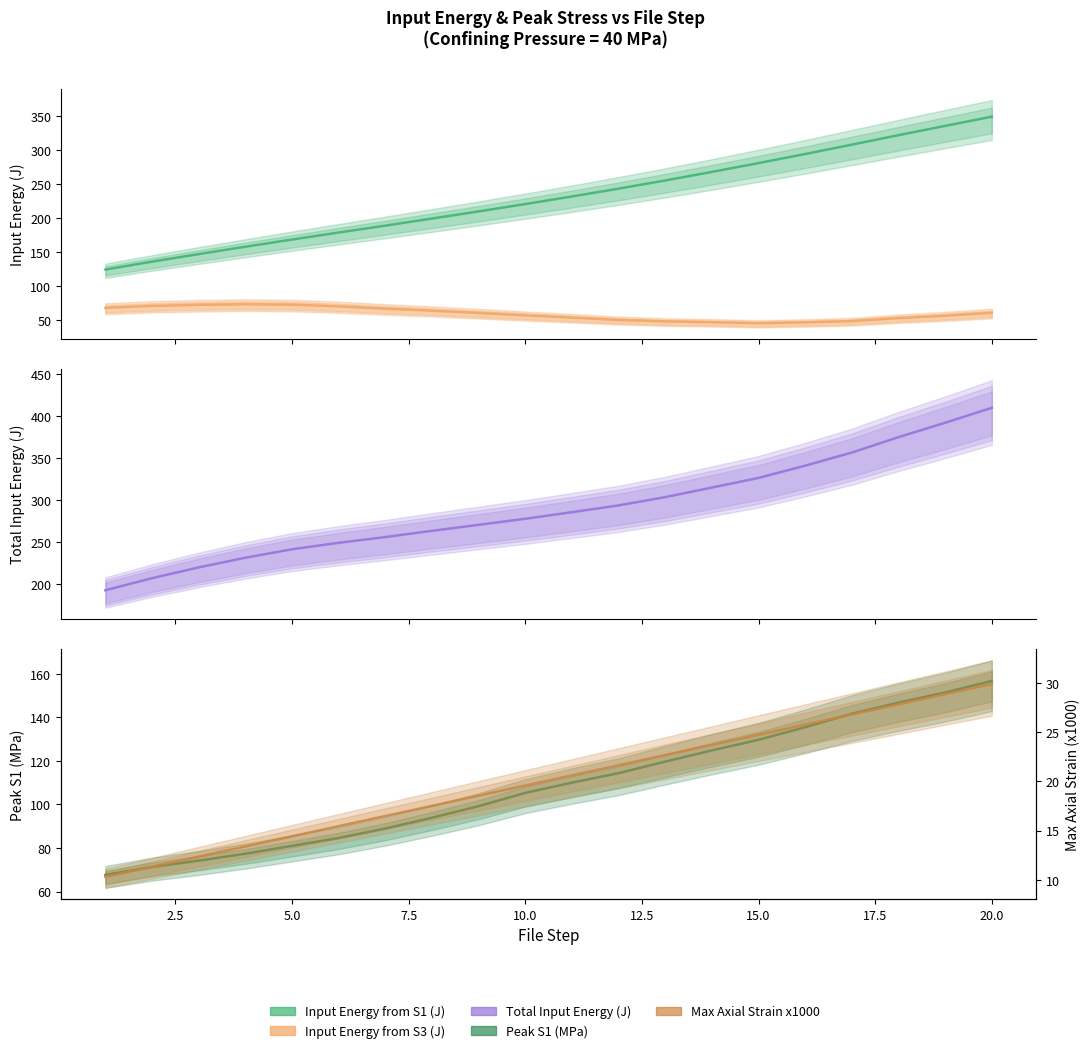

True or false: Max Axial Strain x1000 and Input Energy from S3 (J) intersect in this chart.

False